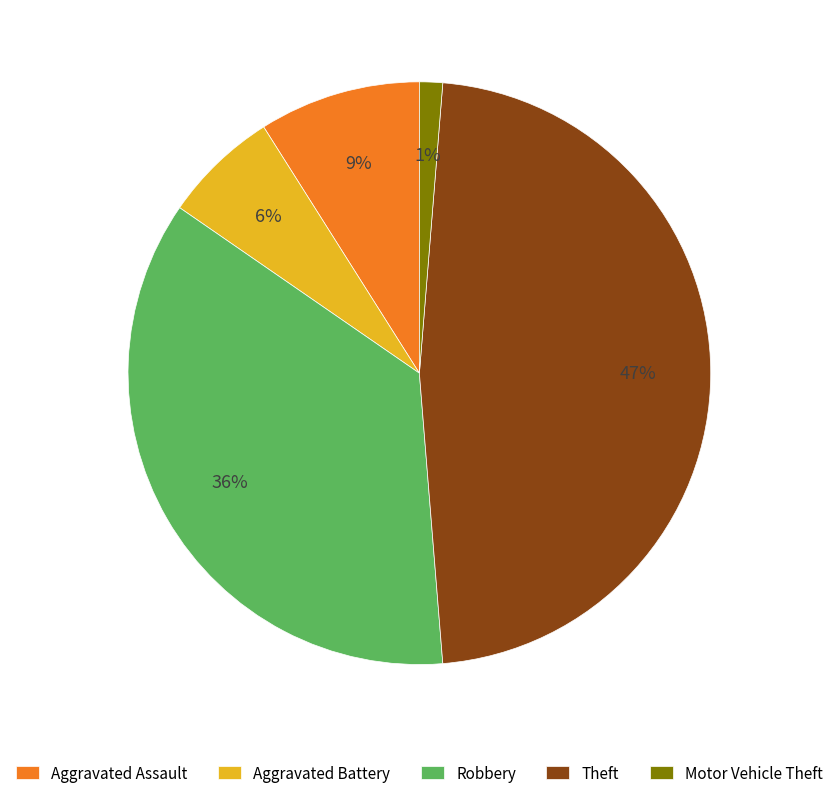

Which category has the biggest portion of the pie?

Theft